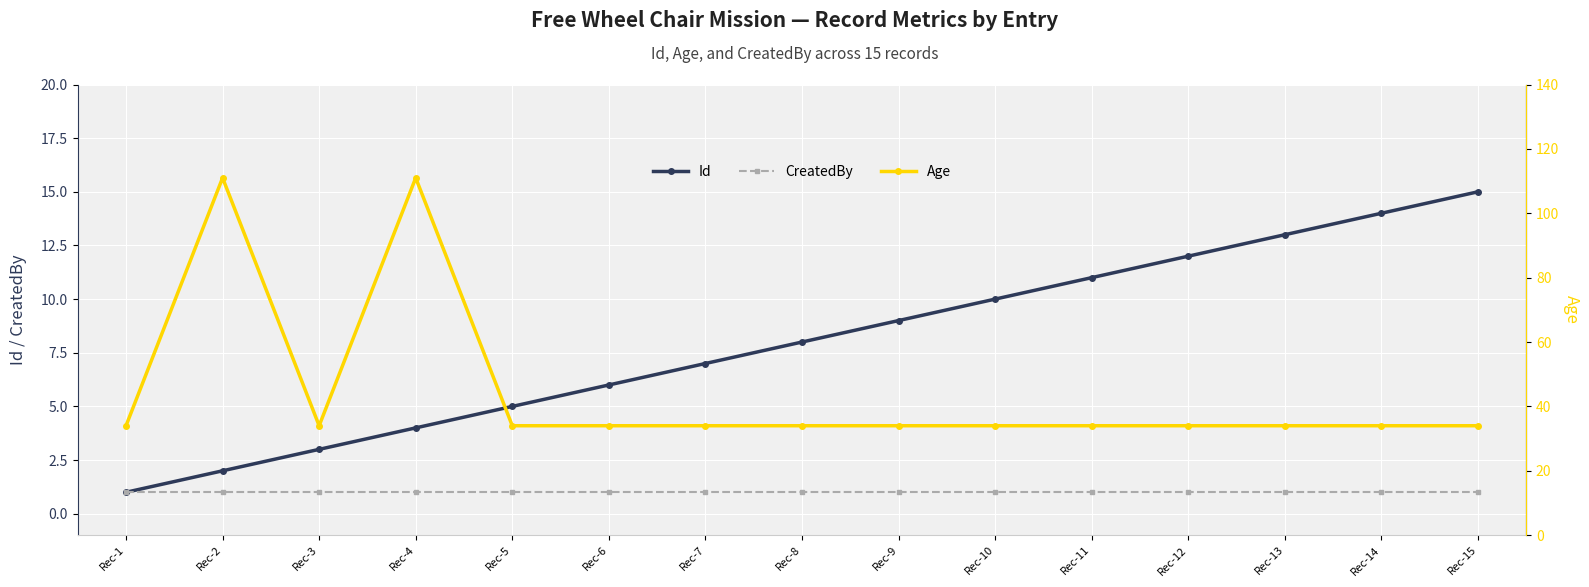

What is the sum of the Age values at Rec-15 and Rec-2?

145